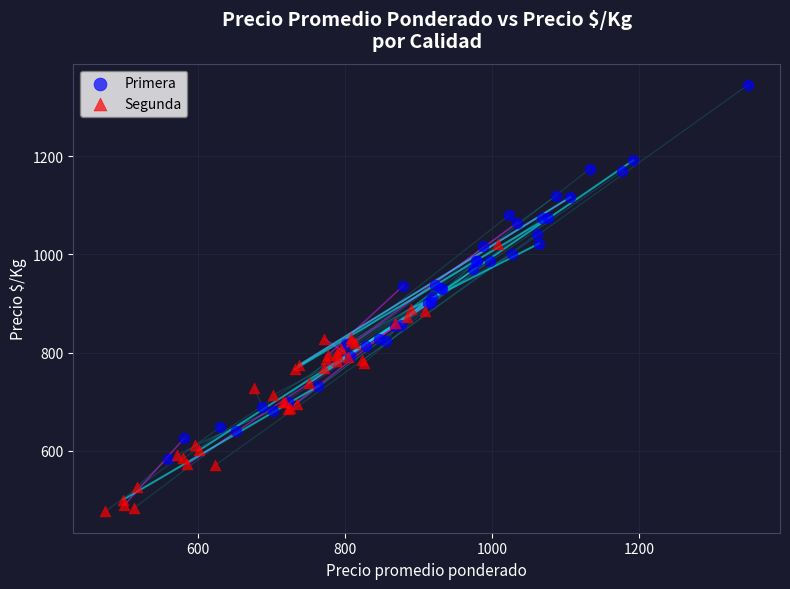

Which series has the largest Y range (max minus min)?

Primera